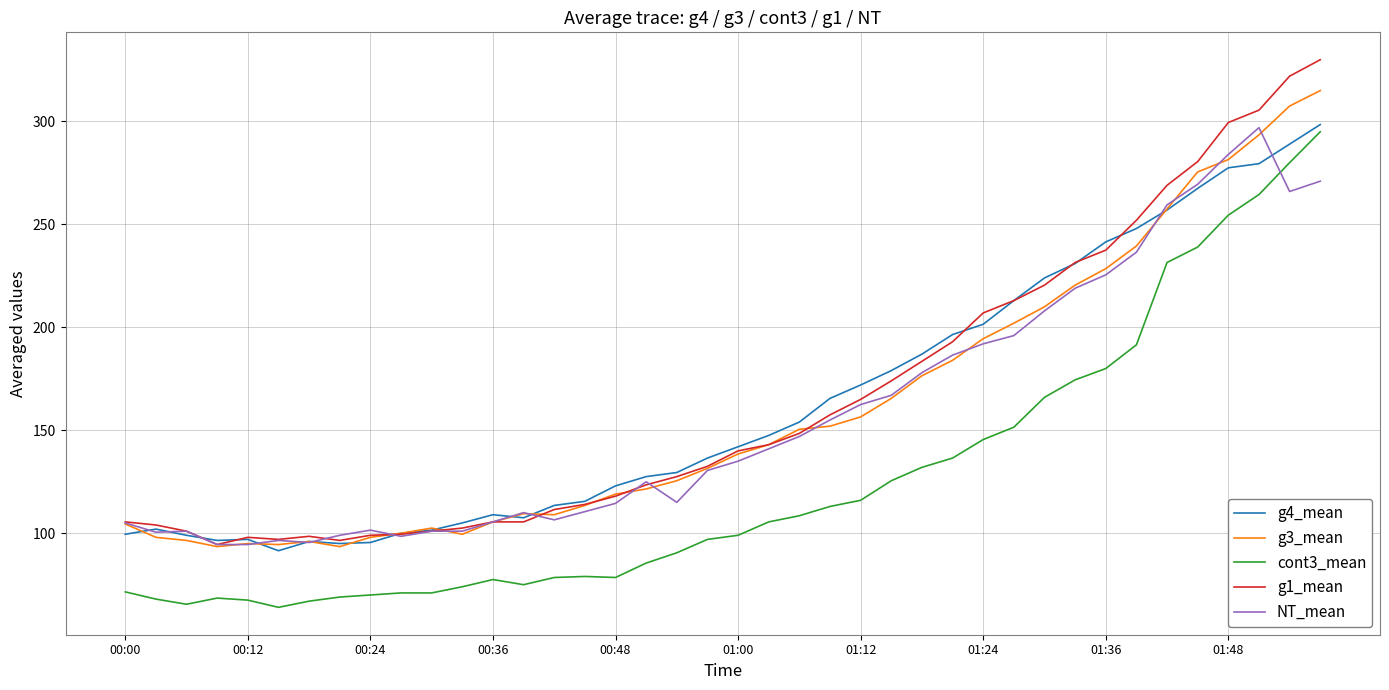

True or false: NT_mean and cont3_mean intersect in this chart.

True